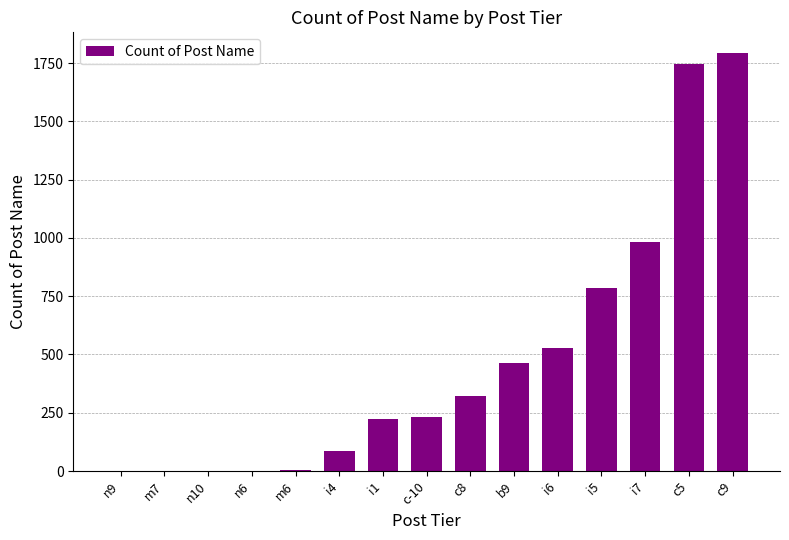

Approximately how many times larger is the value at b9 compared to c8?

1.4